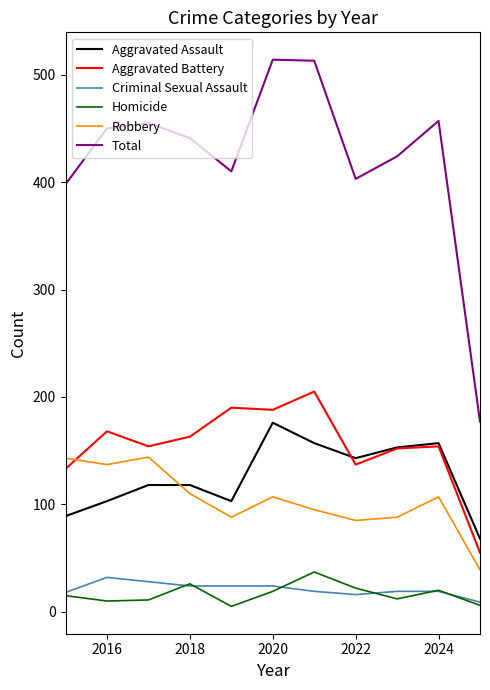

Which series has the largest total across all categories?

Total